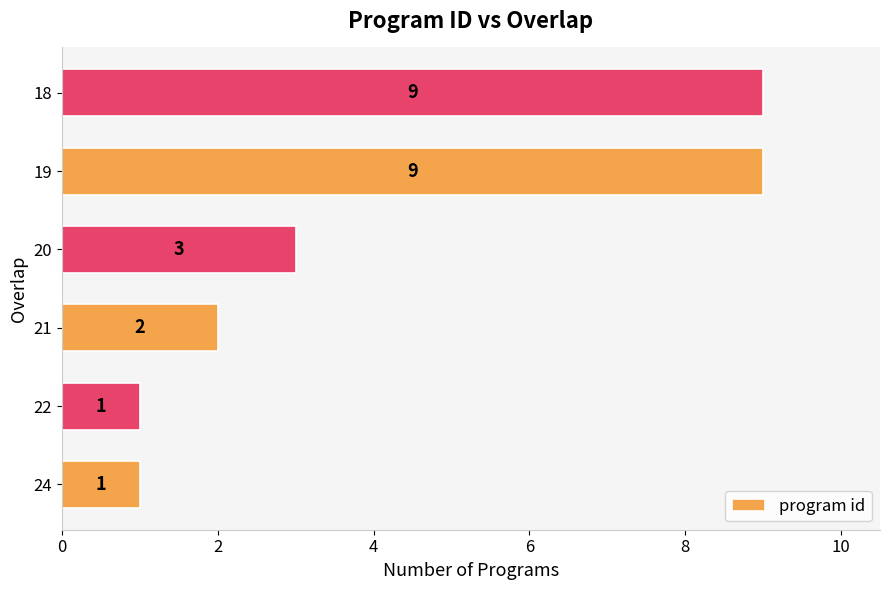

Reading bottom to top, transcribe all the data shown in this chart.

1	1	2	3	9	9